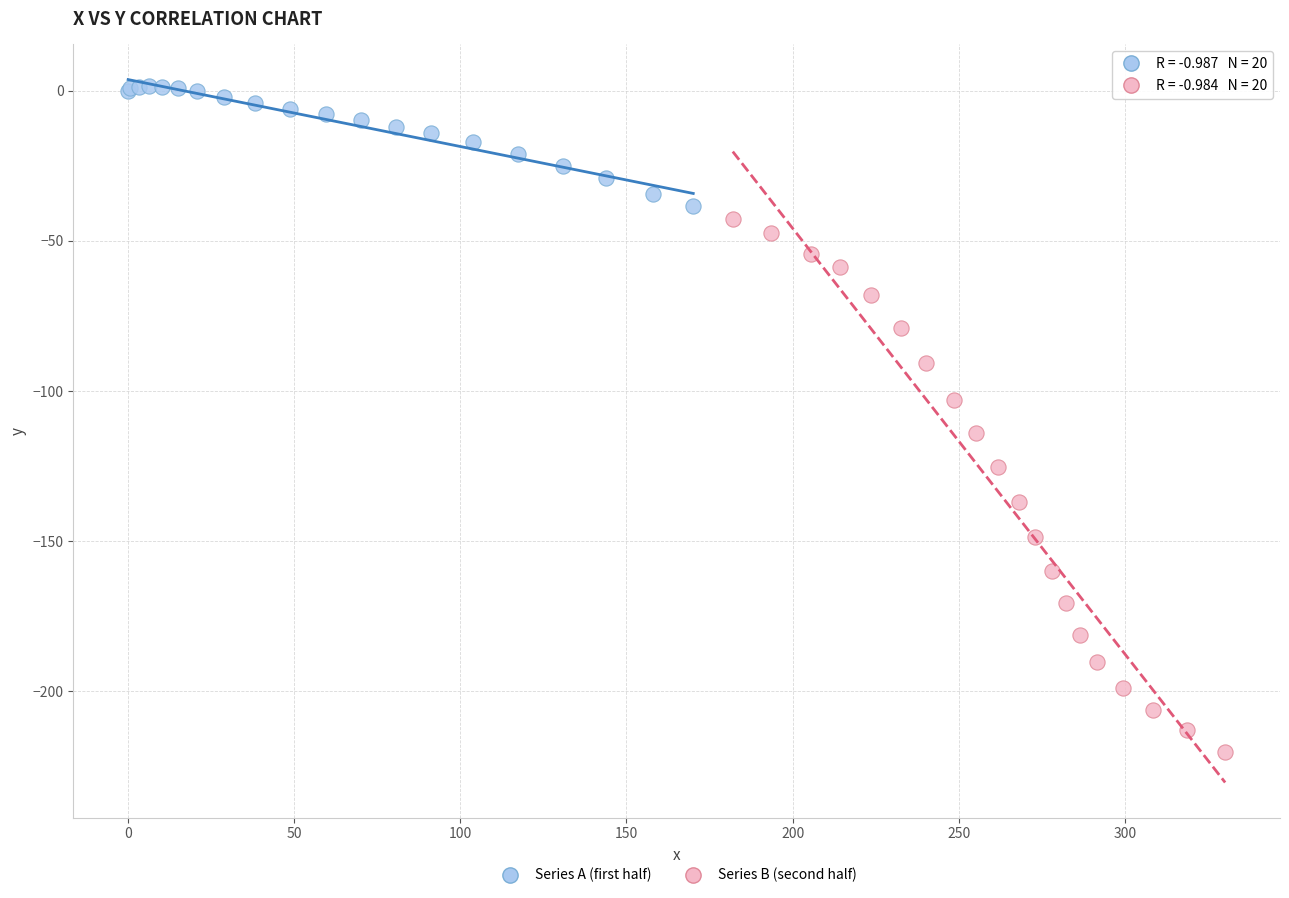

Which series has the widest spread of Y values?

Series B (second half)